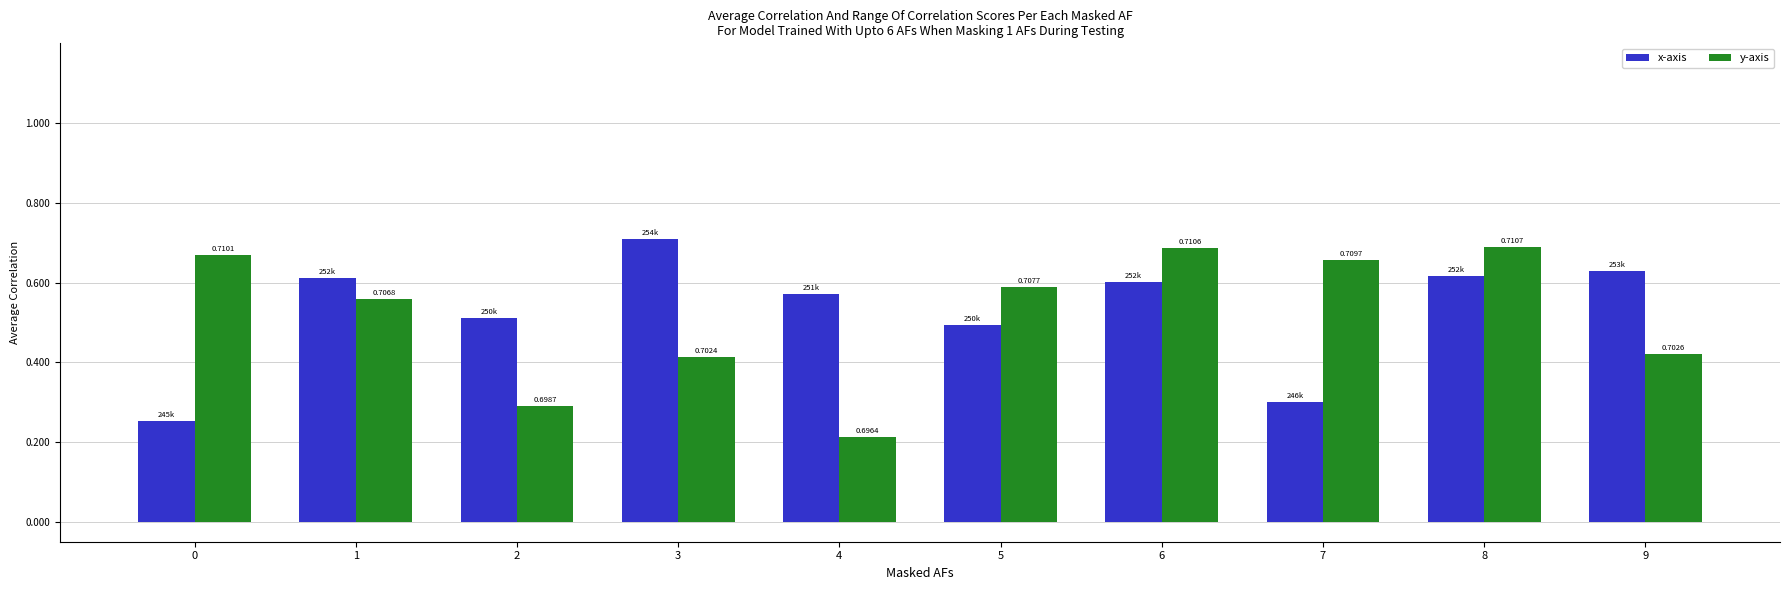

Which series changed the most between 1 and 8?

y-axis